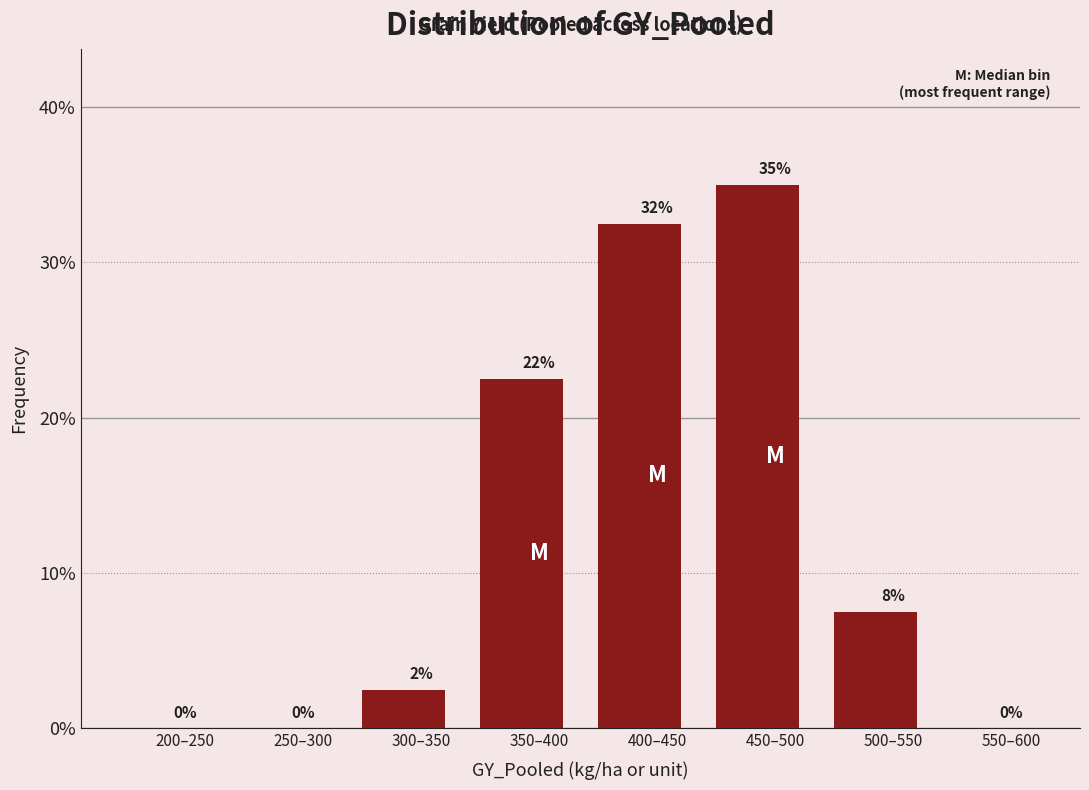

Where is the data nearest to the value 17?

350–400